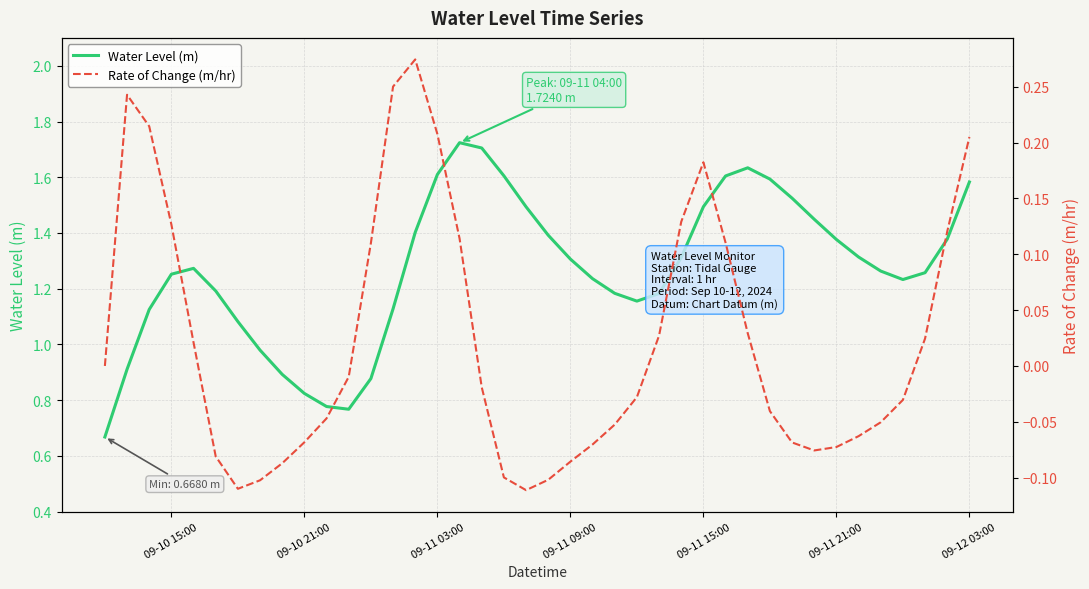

How many lines are shown in the chart?

2